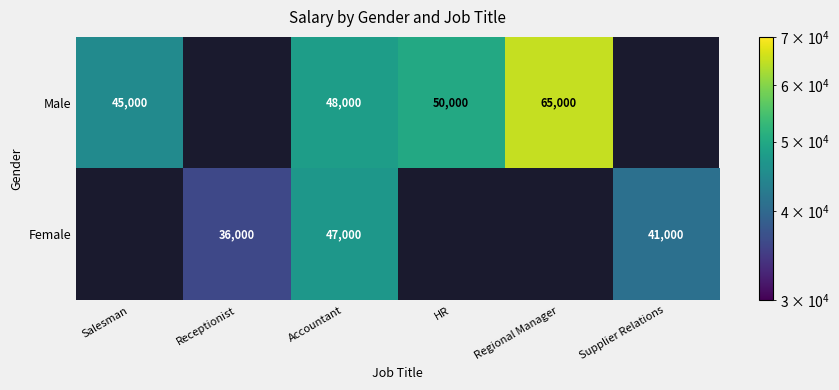

At which category is the sum across all series the highest?

Accountant